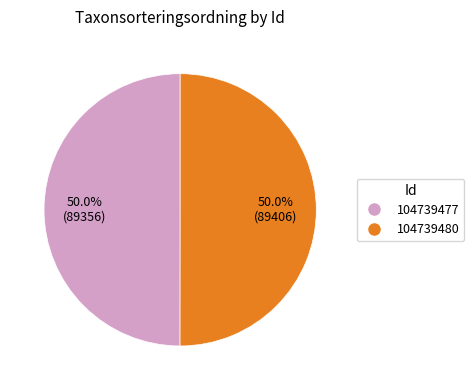

Approximately how many times larger is the value at 104739480 compared to 104739477?

1.0